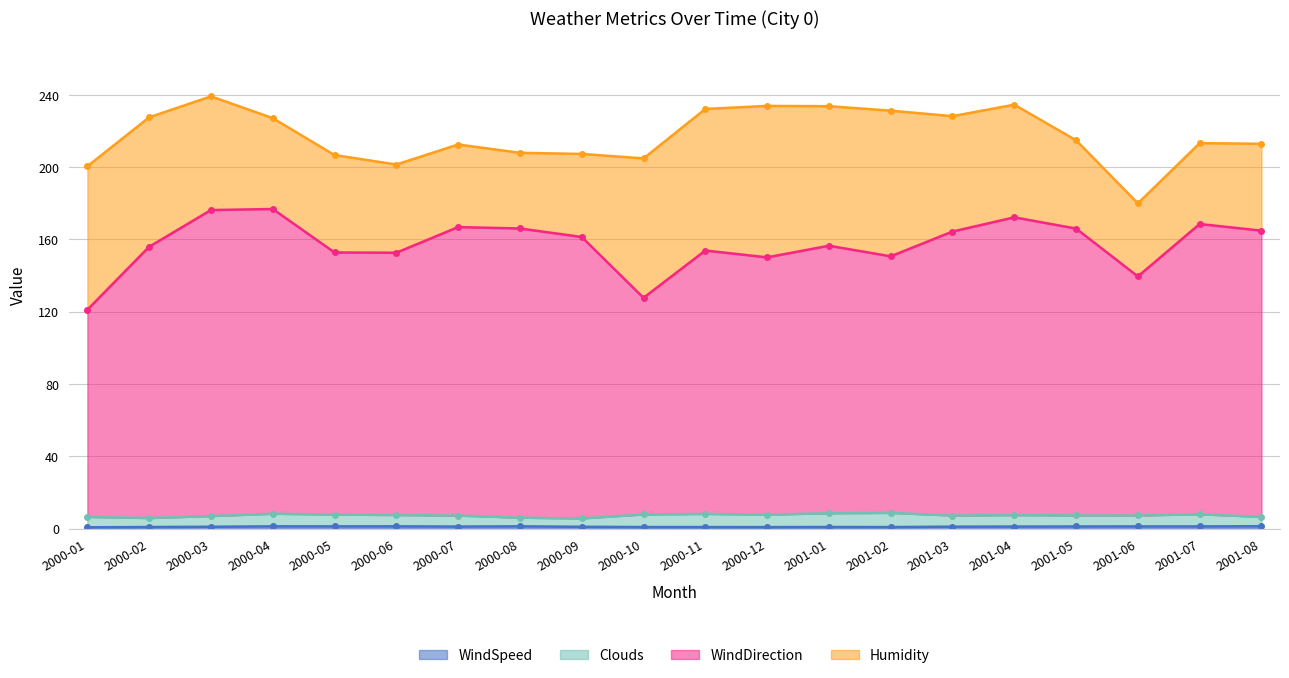

What is the label of the 4th point from the right?

2001-05